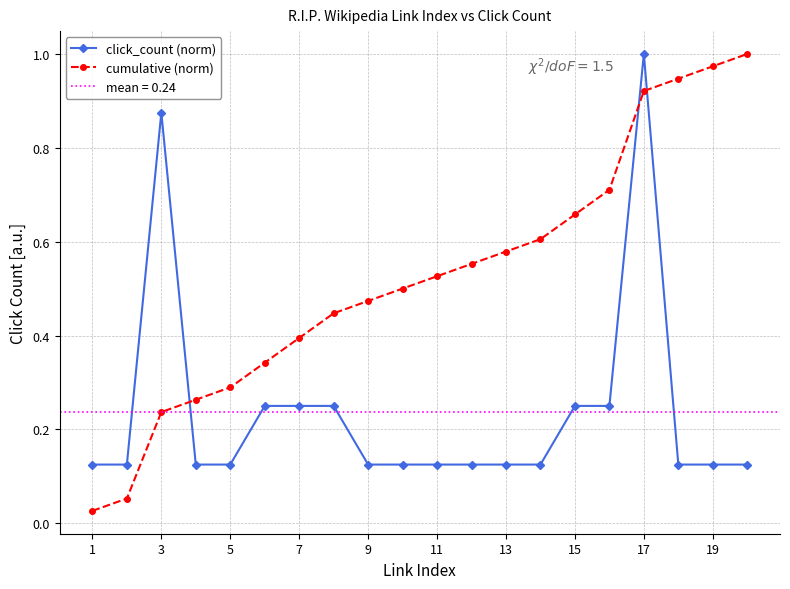

True or false: click_count (norm) has more than 0 points higher than both neighbors.

True